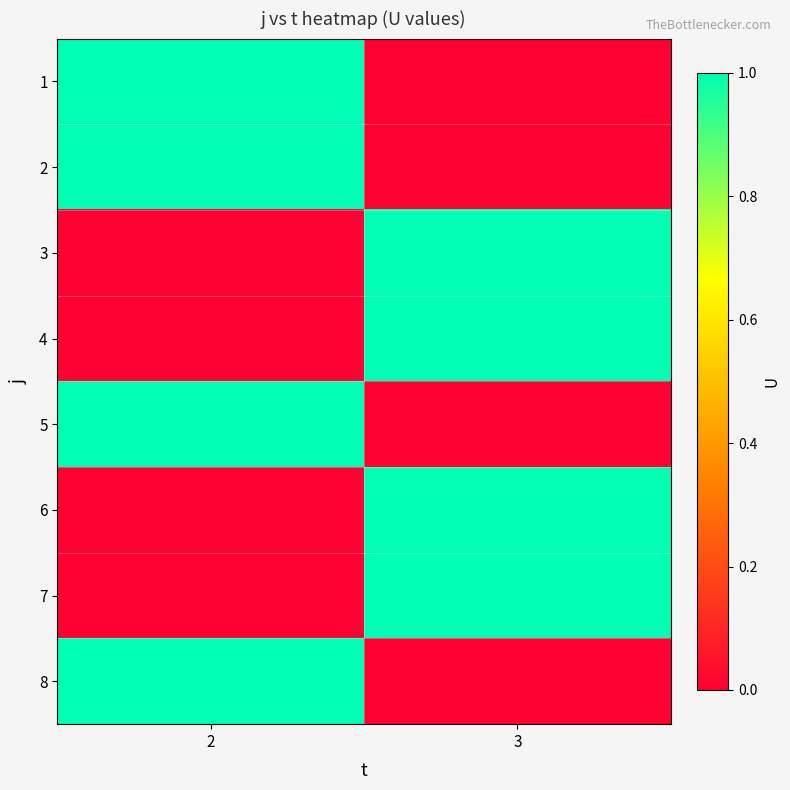

What is the total value across all series at 2?

4